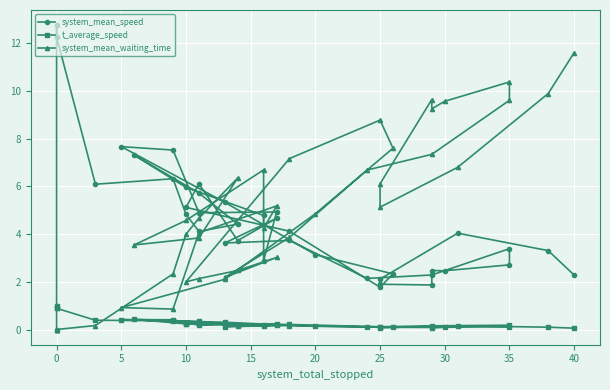

What is the maximum value shown in the chart?

12.8